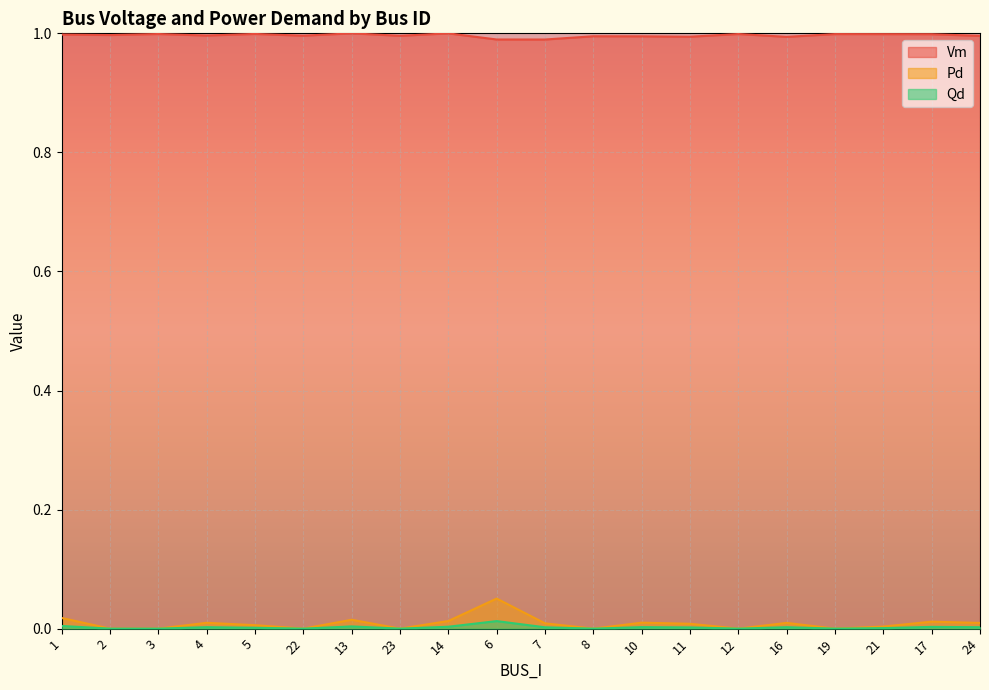

What is the label of the 12th point from the left?

8